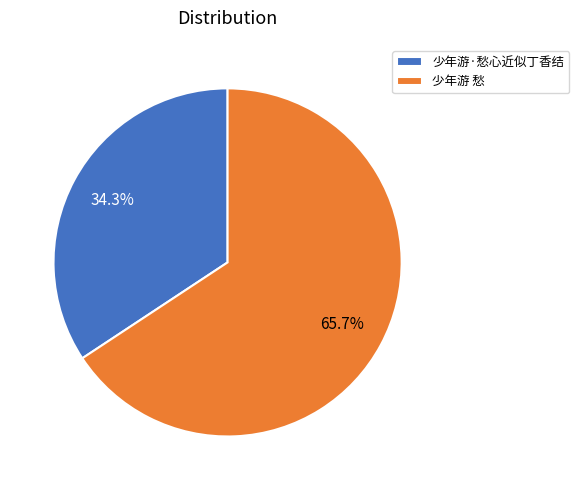

What is the largest slice in the pie chart?

少年游 愁